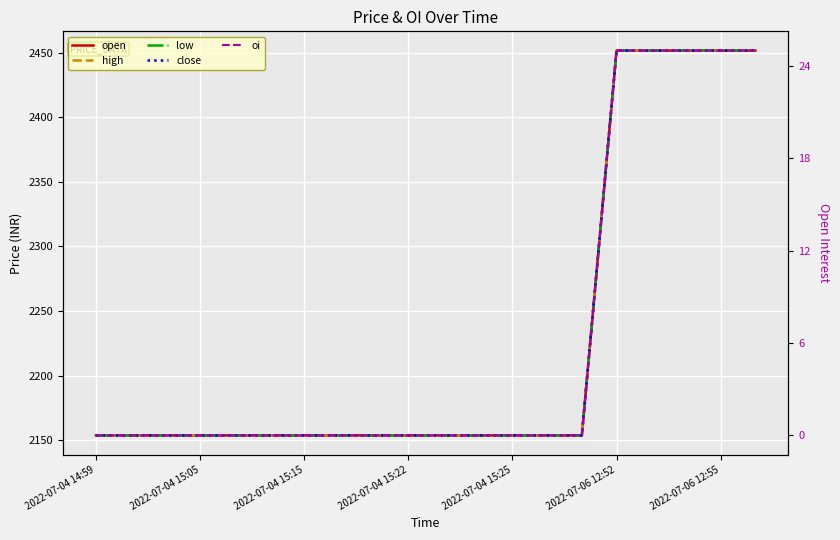

How many values in the oi series exceed 0?

5